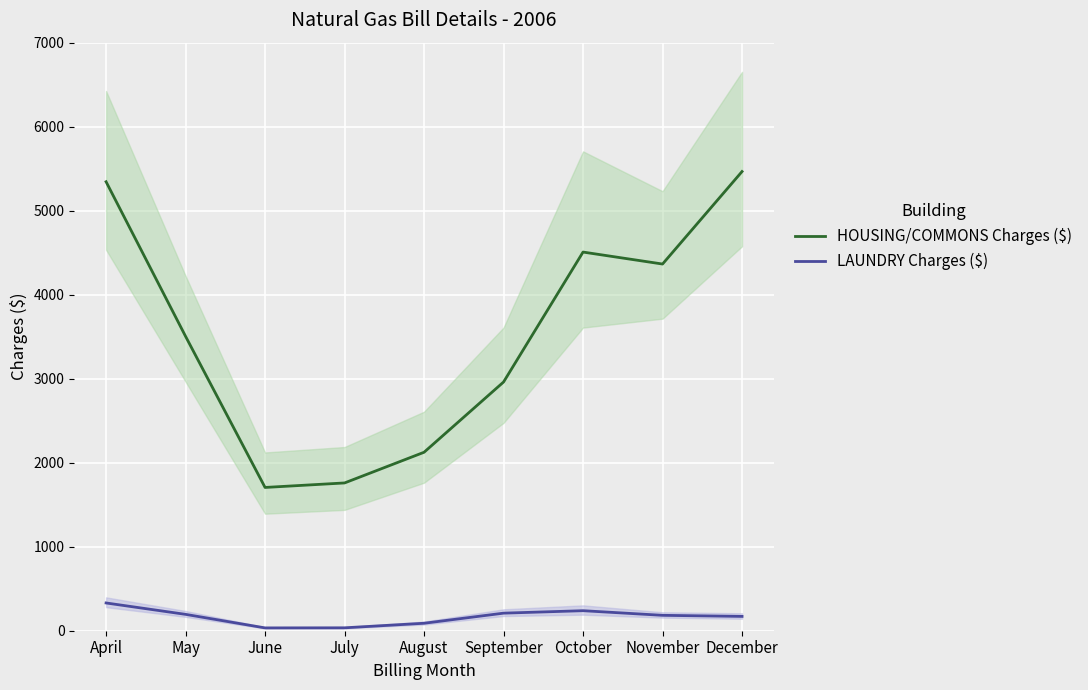

How many values in the LAUNDRY Charges ($) series exceed 183?

5